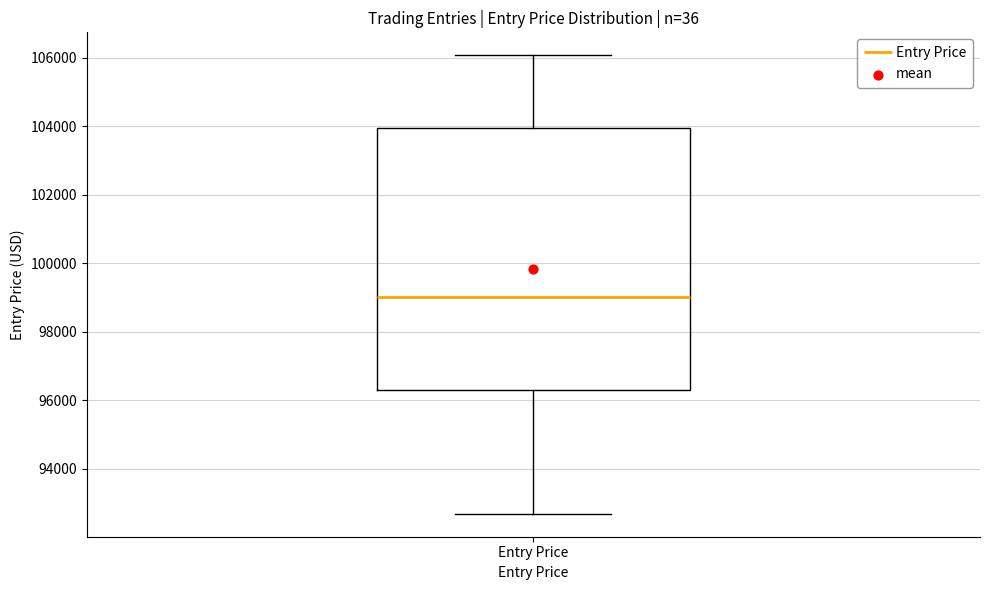

Transcribe this box plot: give where the median line is, the range the box spans, and where the two whiskers end, as read against the y-axis. The values are not printed on the chart, so give them approximately, as read against the axis.

median 99000, box 96400 to 104000, whiskers 92600 to 106000